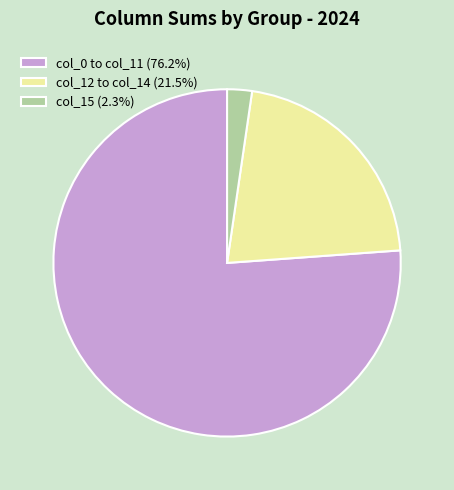

Is the sum of col_12 to col_14 (21.5%) and col_15 (2.3%) greater than half?

No